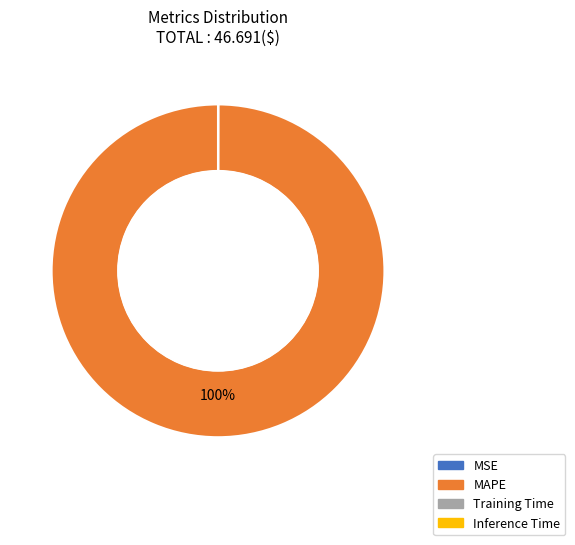

Which category has the biggest portion of the pie?

MAPE